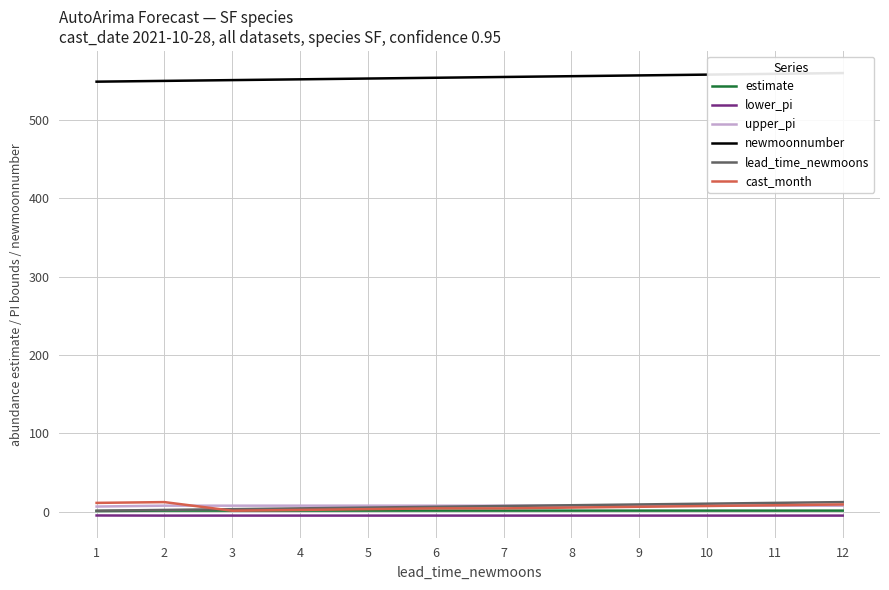

At which label is lead_time_newmoons closest to 6?

6